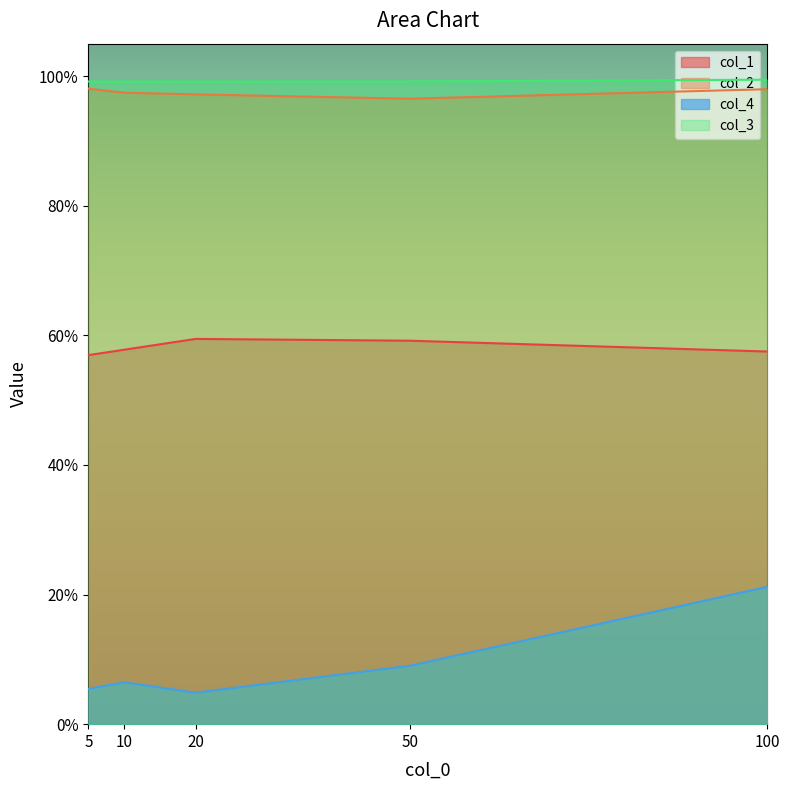

What is the total value across all series at 5?

2.6